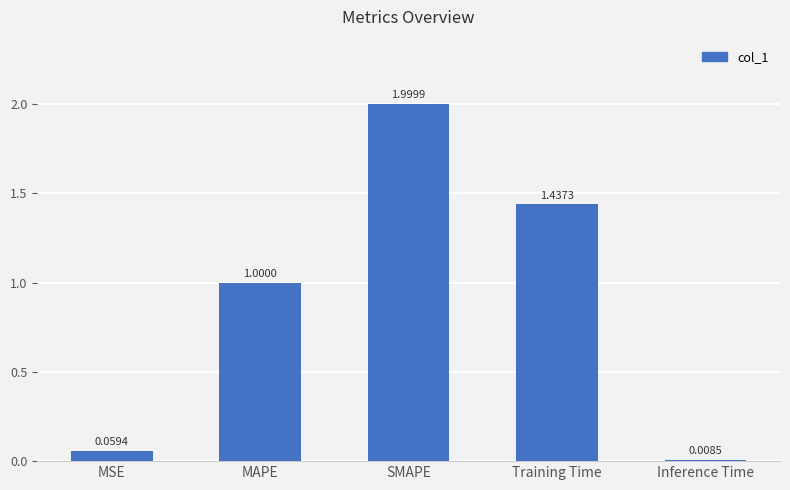

What is the maximum value shown in the chart?

2.0